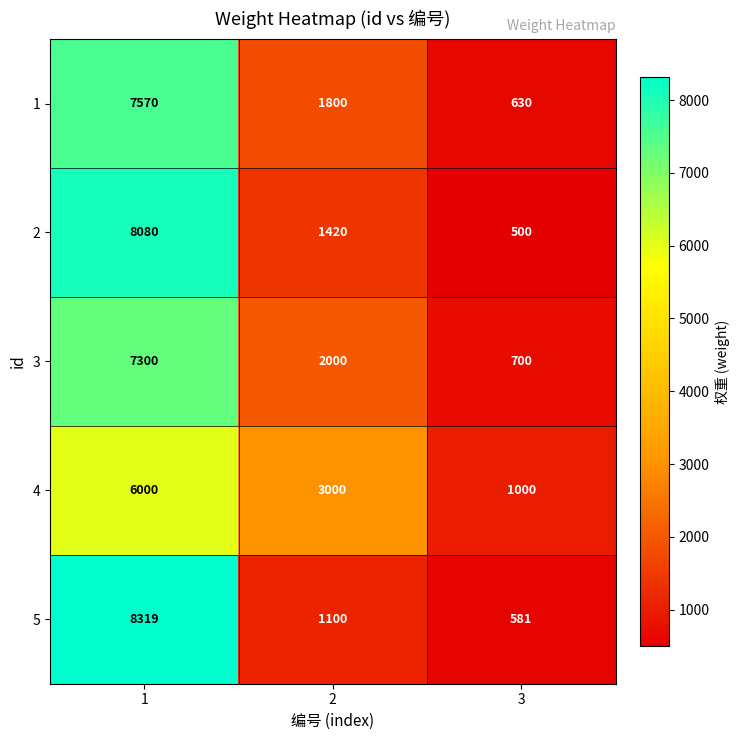

Reading left to right, list all the values displayed in this chart.

1: 7570	1800	630
2: 8080	1420	500
3: 7300	2000	700
4: 6000	3000	1000
5: 8319	1100	581